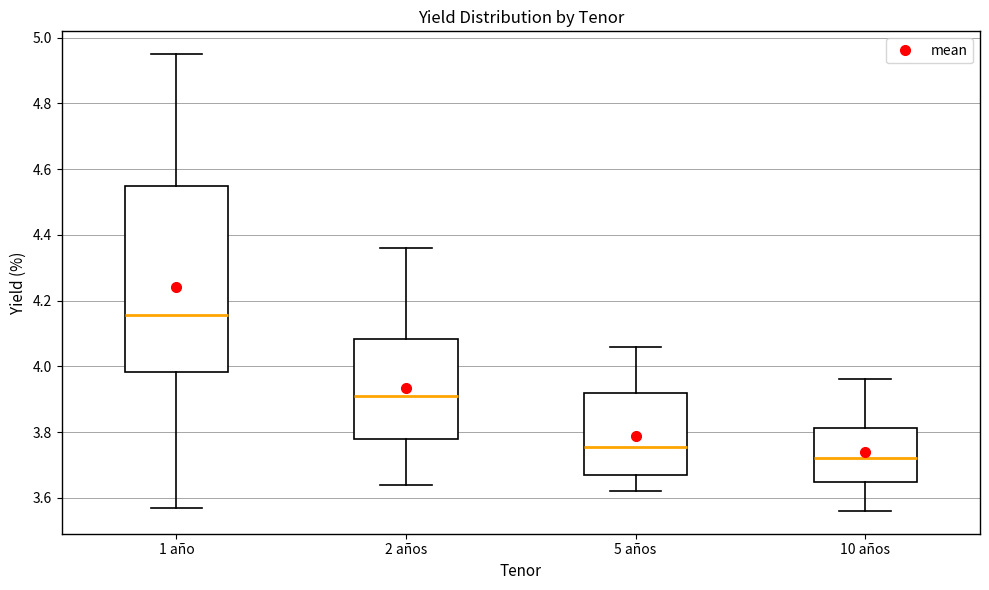

Reading left to right, transcribe this box plot: for each box, give where its median line is, the range the box spans, and where its two whiskers end, as read against the y-axis. The values are not printed on the chart, so give them approximately, as read against the axis.

1 año: median 4.16, box 3.98 to 4.54, whiskers 3.58 to 4.96
2 años: median 3.92, box 3.78 to 4.08, whiskers 3.64 to 4.36
5 años: median 3.76, box 3.68 to 3.92, whiskers 3.62 to 4.06
10 años: median 3.72, box 3.64 to 3.82, whiskers 3.56 to 3.96